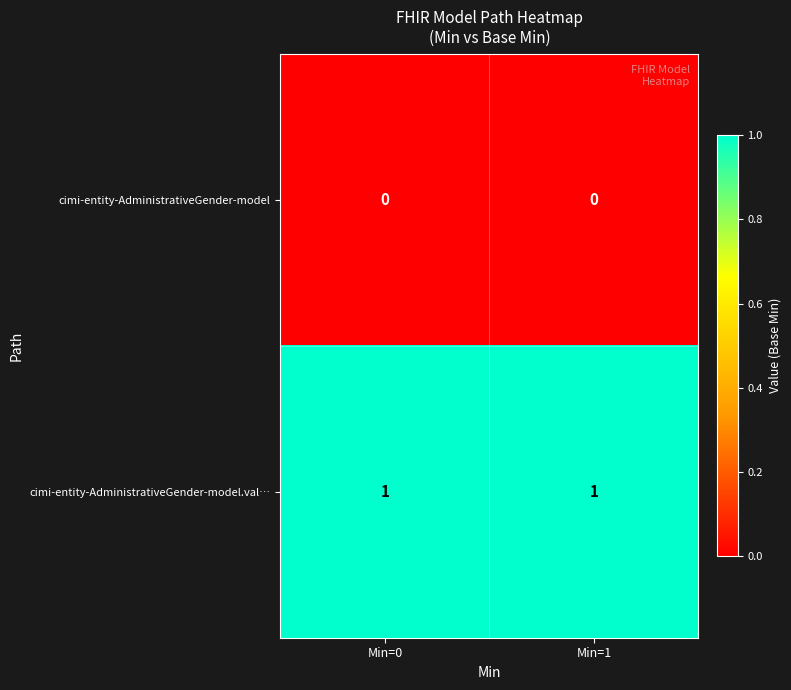

Reading right to left, extract all data points from this chart.

cimi-entity-AdministrativeGender-model: 0	0
cimi-entity-AdministrativeGender-model.val…: 1	1